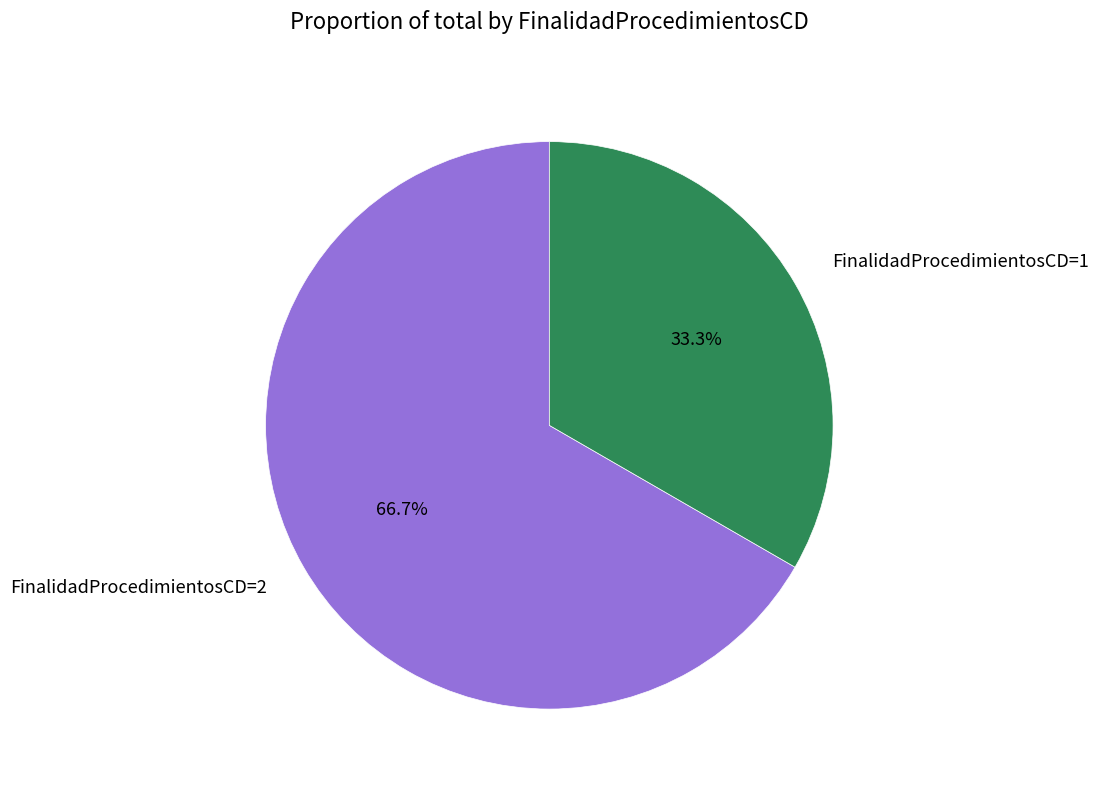

To the nearest percent, what percentage of the pie is FinalidadProcedimientosCD=1?

33%